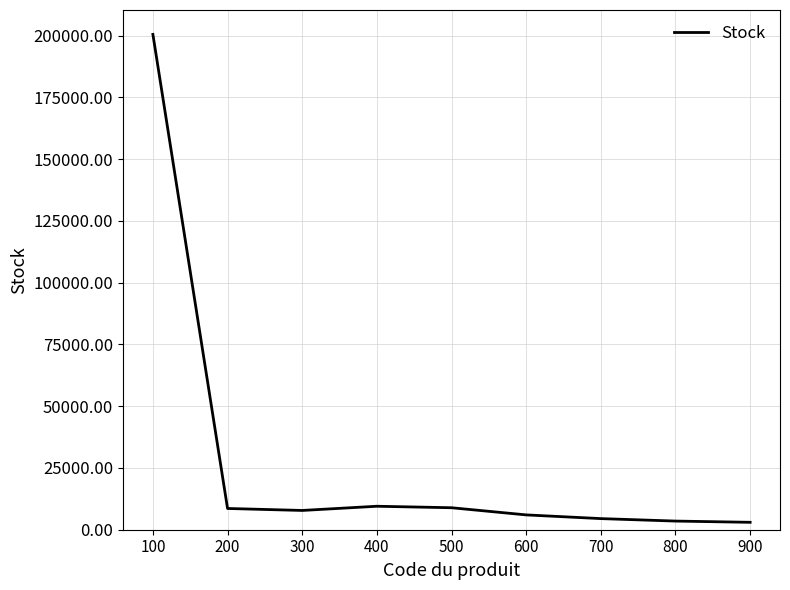

The chart shows a value of 6000 at 600. True or false?

True